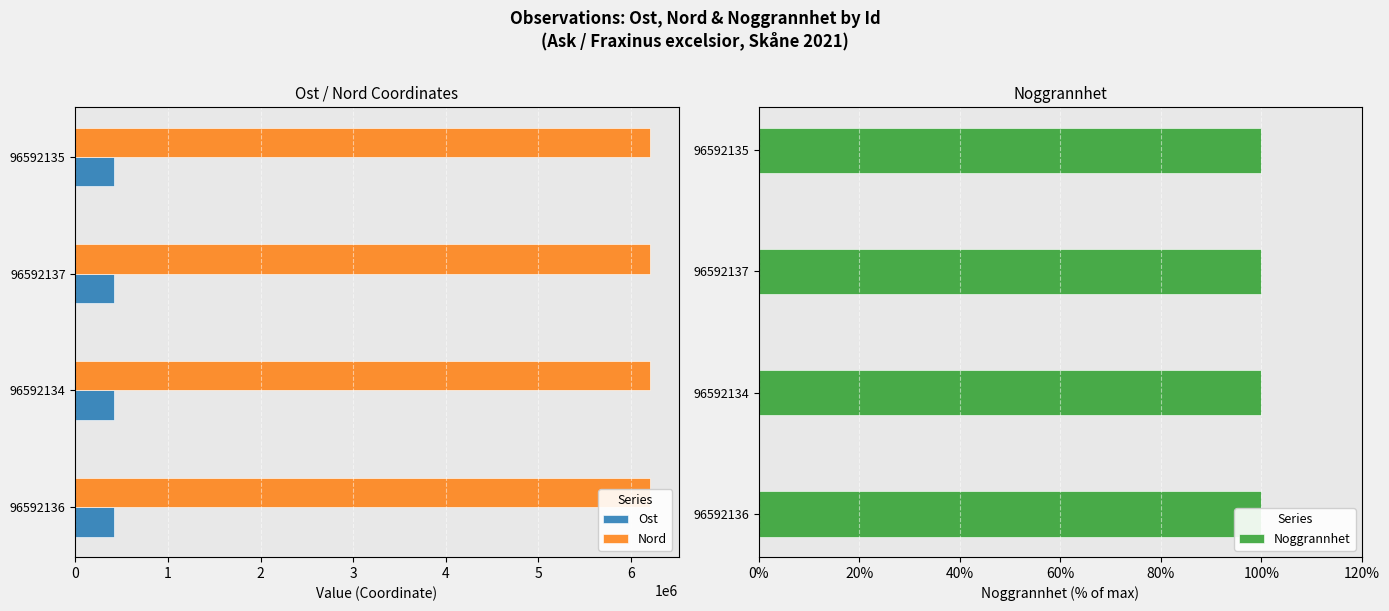

What is the maximum value for Nord?

6205357.4